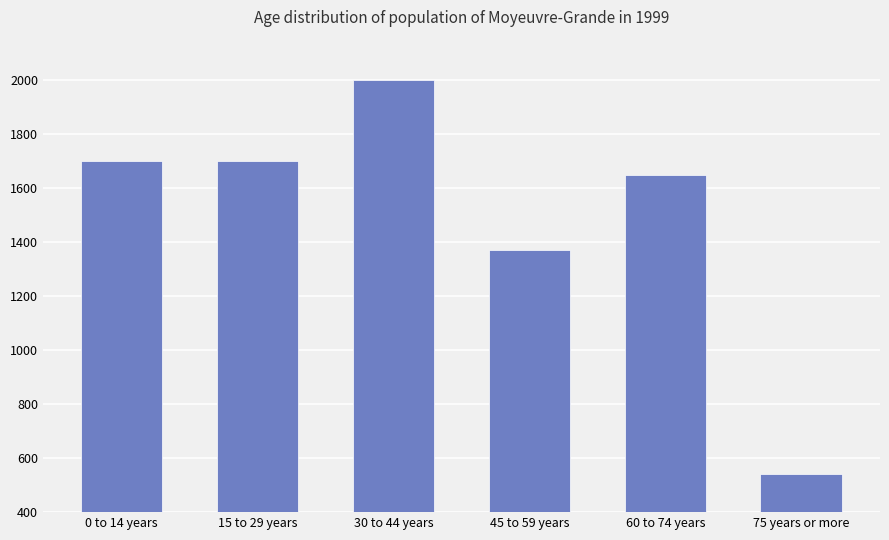

Is it true that the value at 0 to 14 years is 2921?

False